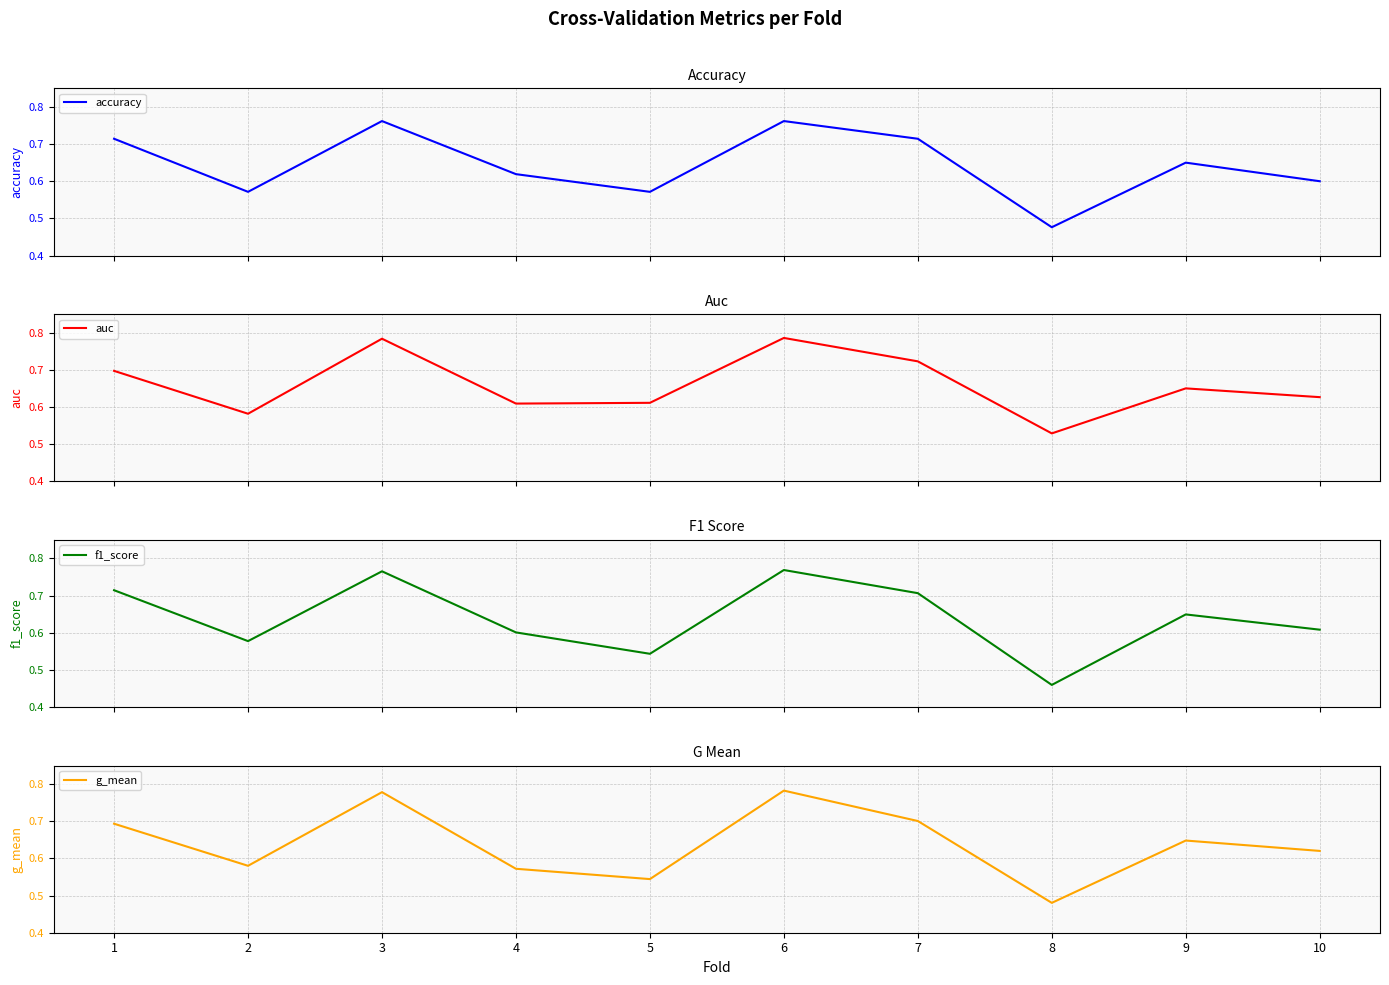

At which category does g_mean reach its first local valley?

2